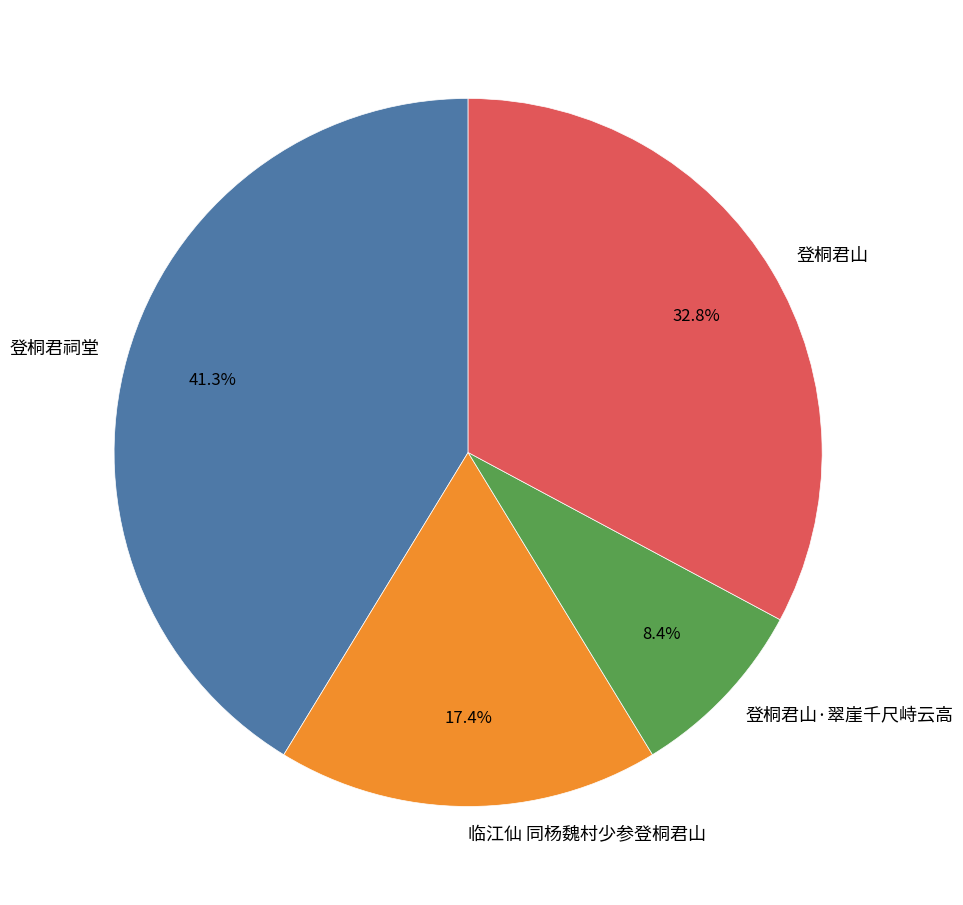

To the nearest percent, what is the difference between the largest and smallest slice percentages?

33%